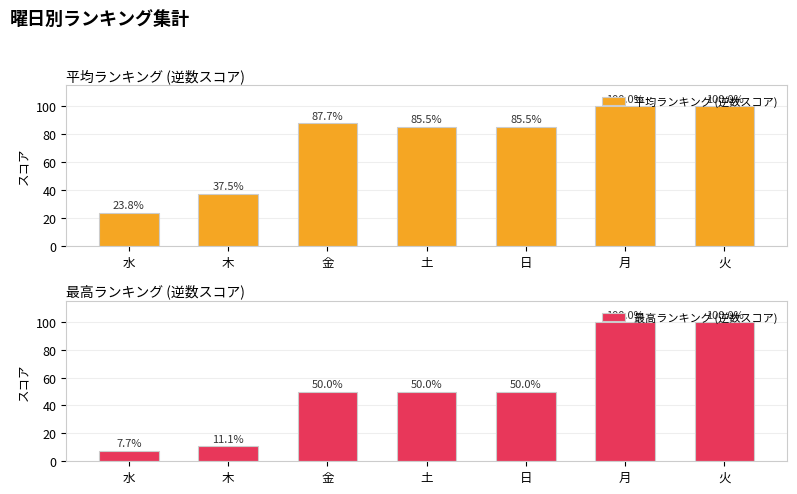

At how many categories does at least one series exceed 74?

5